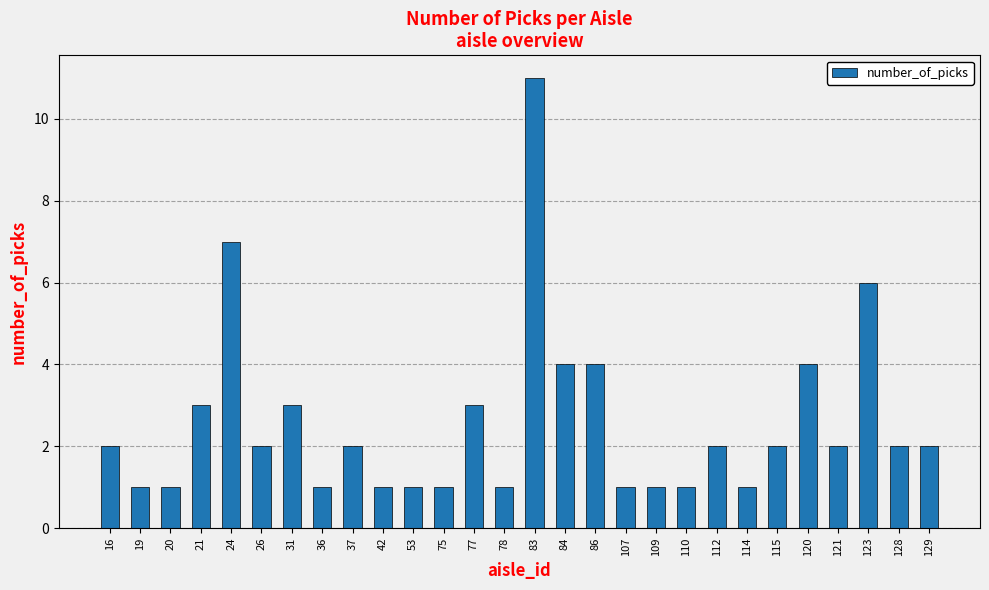

Reading left to right, transcribe all the data shown in this chart.

16=2	19=1	20=1	21=3	24=7	26=2	31=3	36=1	37=2	42=1	53=1	75=1	77=3	78=1	83=11	84=4	86=4	107=1	109=1	110=1	112=2	114=1	115=2	120=4	121=2	123=6	128=2	129=2